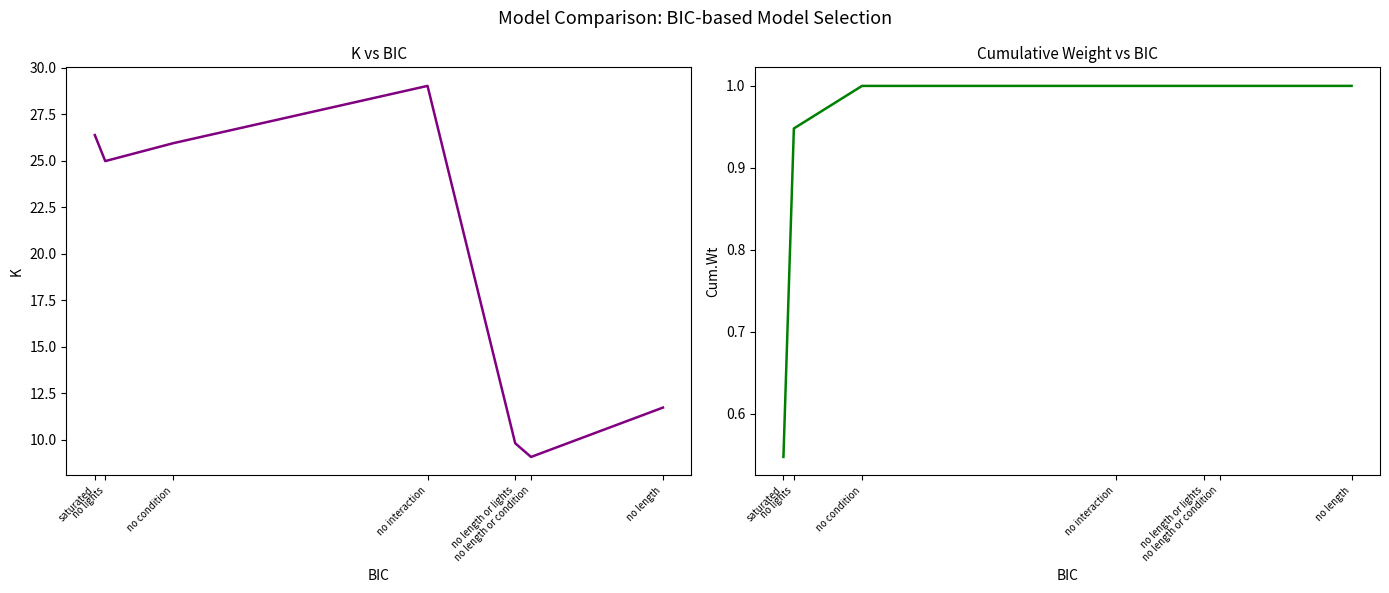

True or false: Cum.Wt and K intersect in this chart.

False